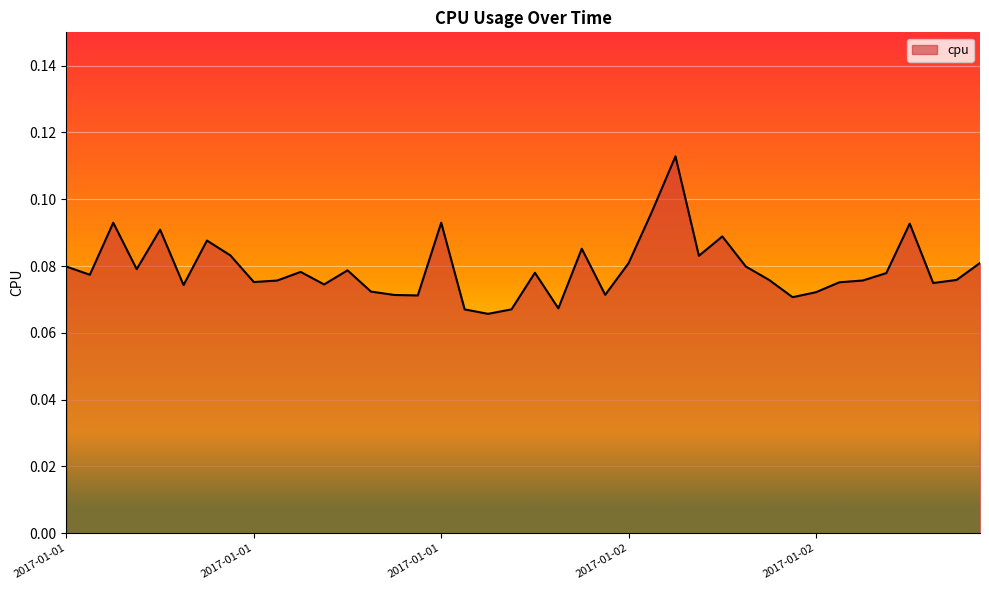

Is this an area chart (filled region under the line)?

Yes